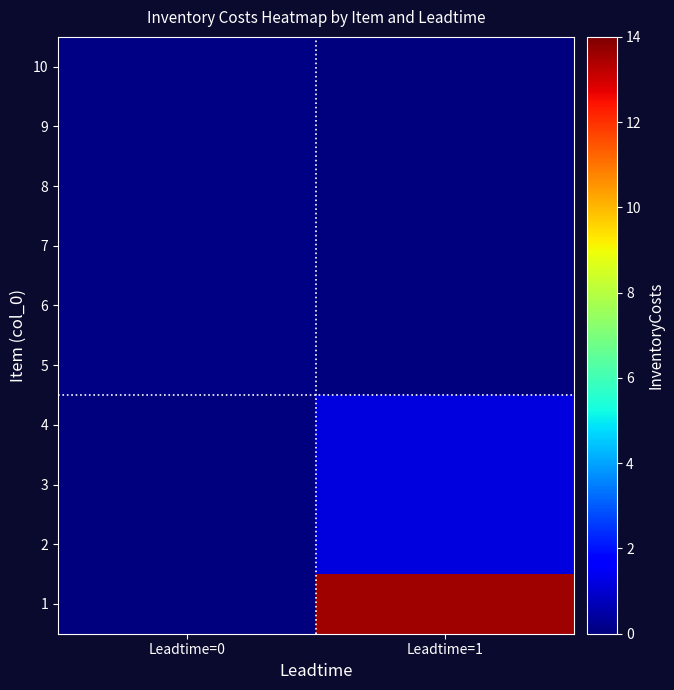

Which label corresponds to the smallest value in the chart?

Leadtime=0